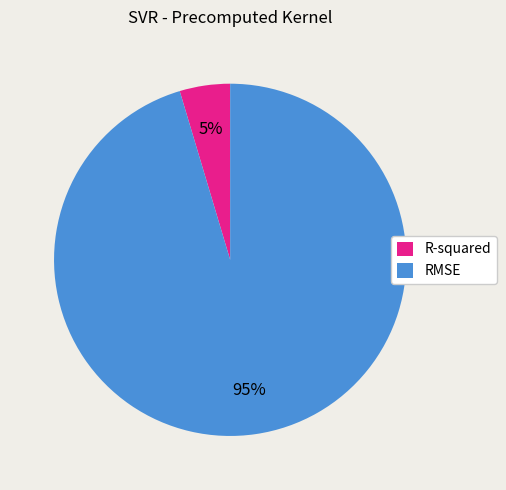

To the nearest percent, what percentage of the pie is RMSE?

95%